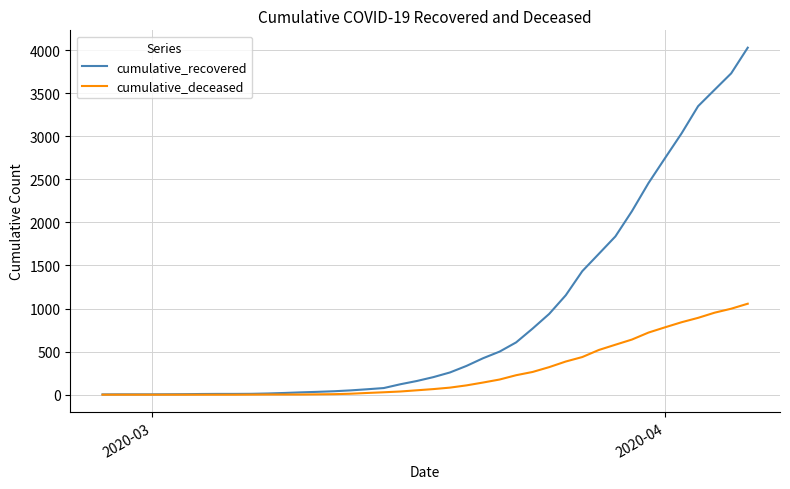

Rank the series by their maximum value, from lowest to highest.

cumulative_deceased, cumulative_recovered